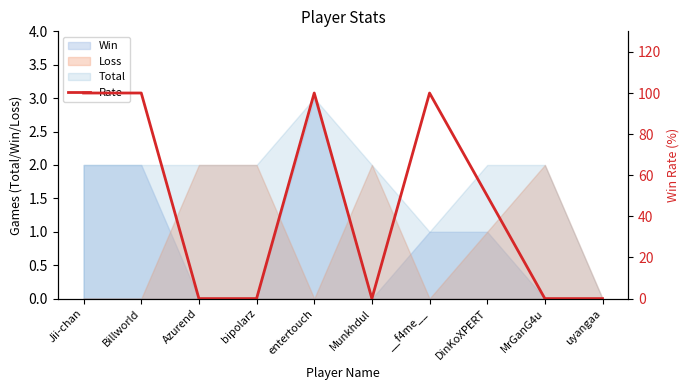

Reading left to right, what are all the values shown in this chart?

100	100	0	0	100	0	100	50	0	0